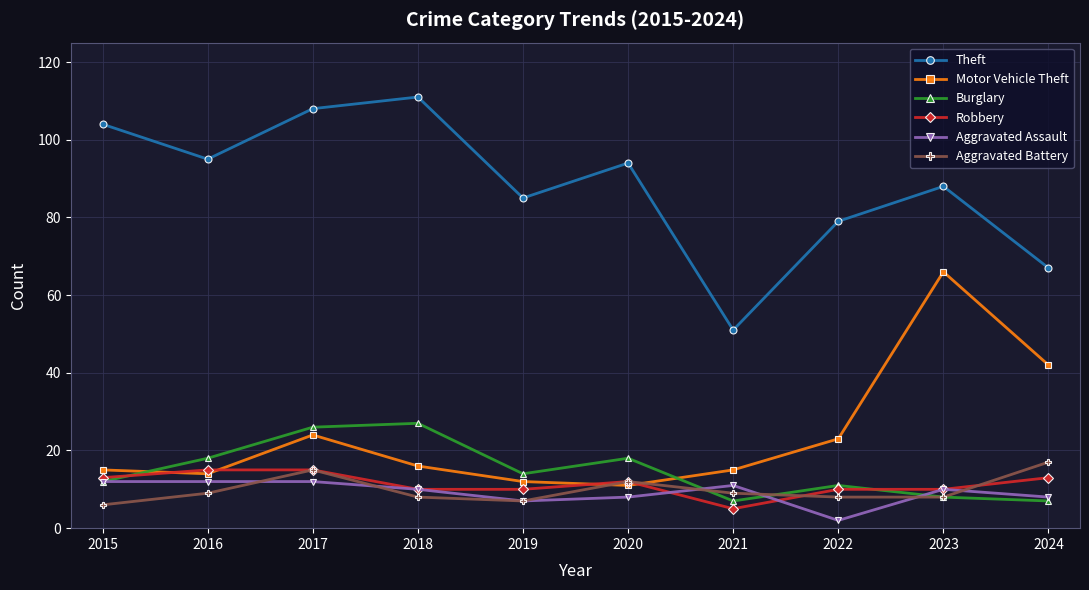

True or false: Aggravated Assault and Theft intersect in this chart.

False